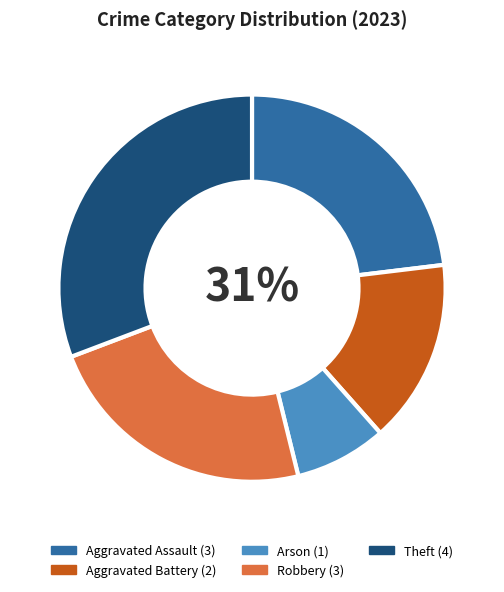

True or false: Aggravated Assault accounts for 35% of the total.

False